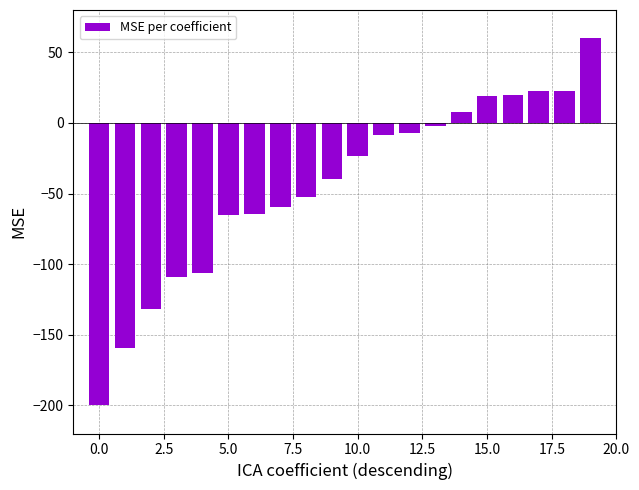

What is the value of the 11th bar from the left?

-23.2